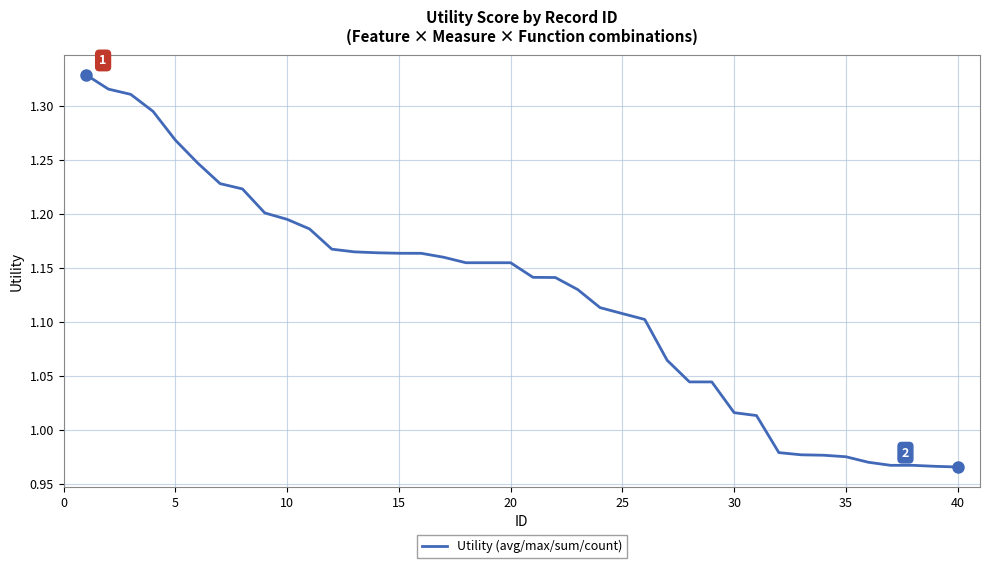

What is the difference between the maximum and minimum values?

0.4